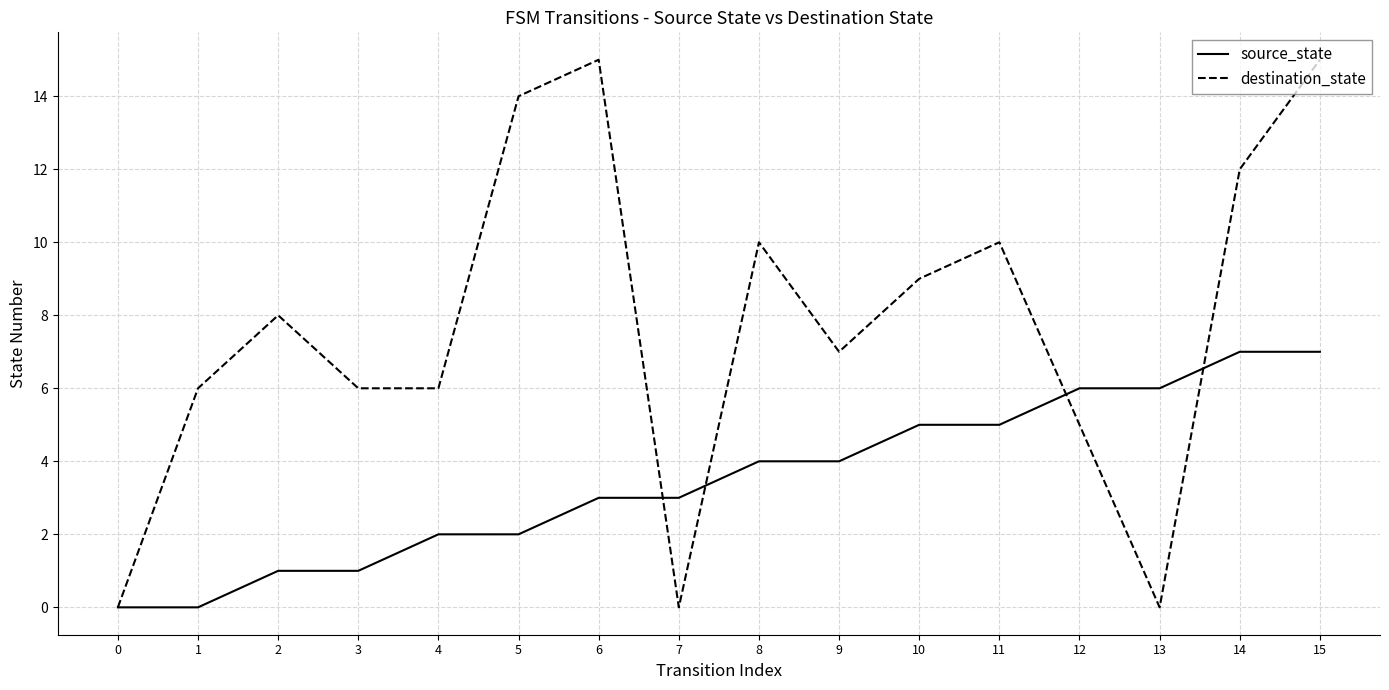

After their last crossing, which series has the higher values: source_state or destination_state?

destination_state